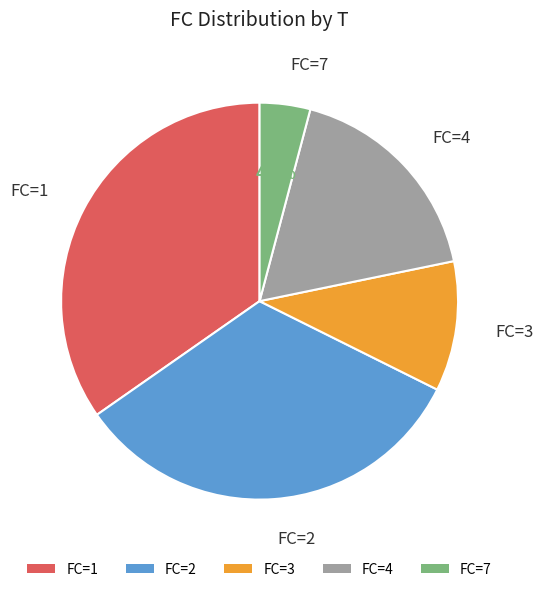

Is there any slice that represents more than half of the pie?

No